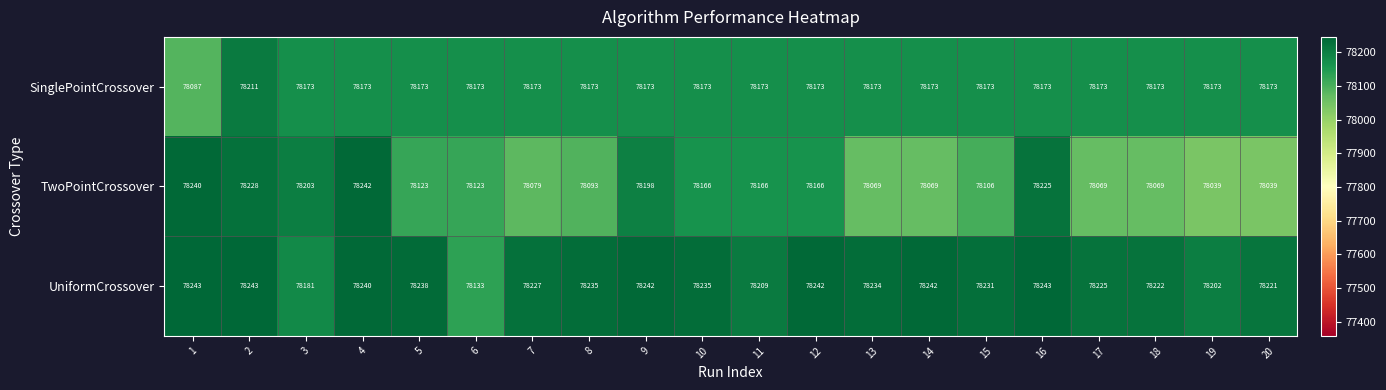

What is the difference between the highest and lowest values at 3?

30